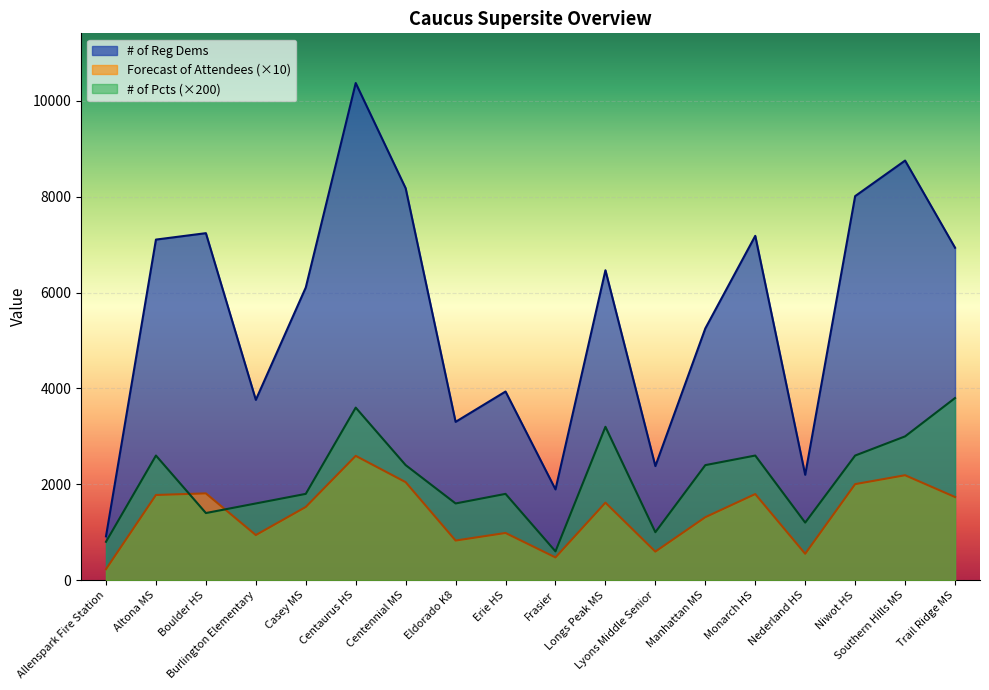

At Altona MS, list the series in order from smallest to largest.

Forecast of Attendees (×10), # of Pcts (×200), # of Reg Dems